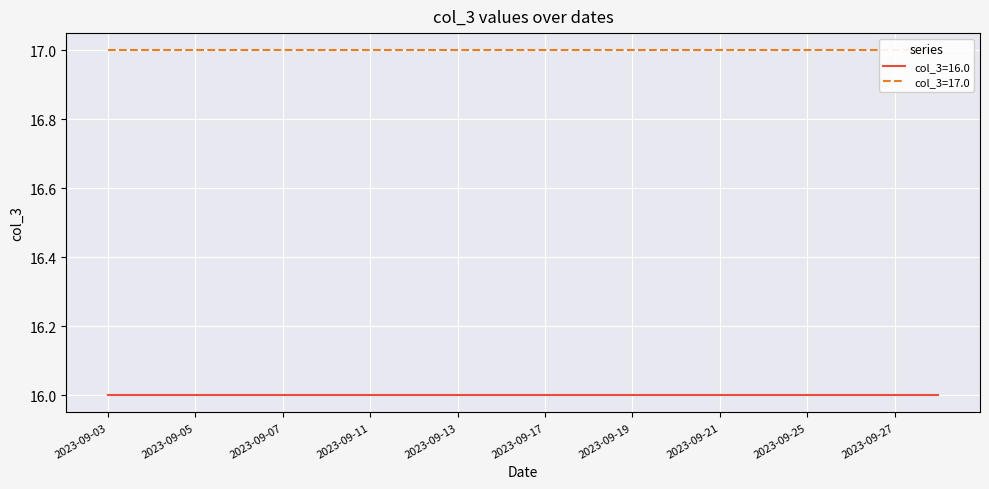

Count the number of categories in the chart.

20